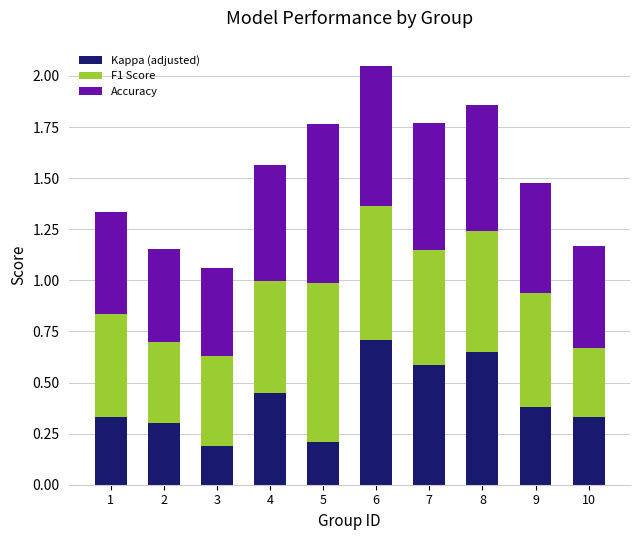

At which label is Kappa (adjusted) closest to 0?

3